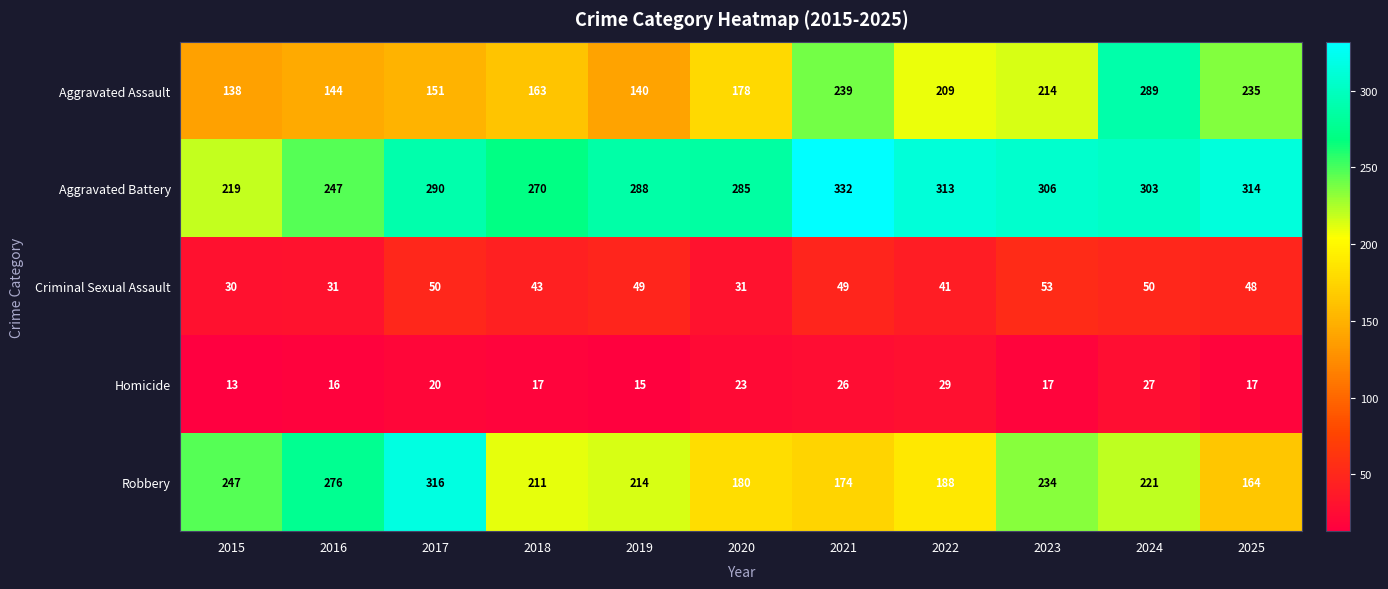

What is the sum of the Aggravated Assault values at 2022 and 2016?

353